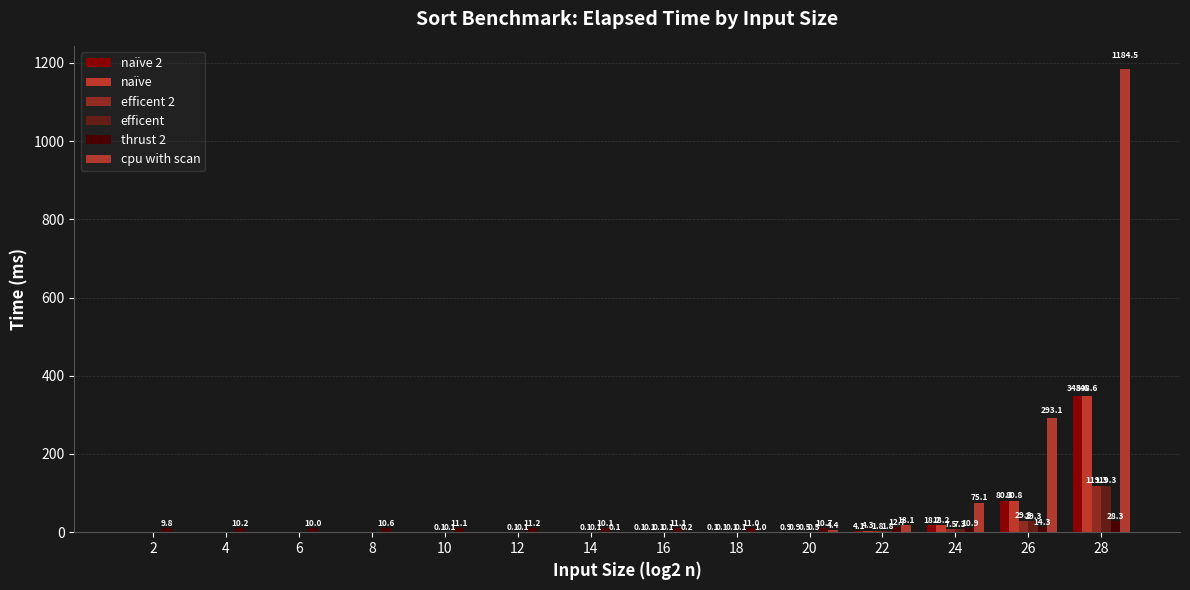

What is the average value of the naïve 2 series?

32.3